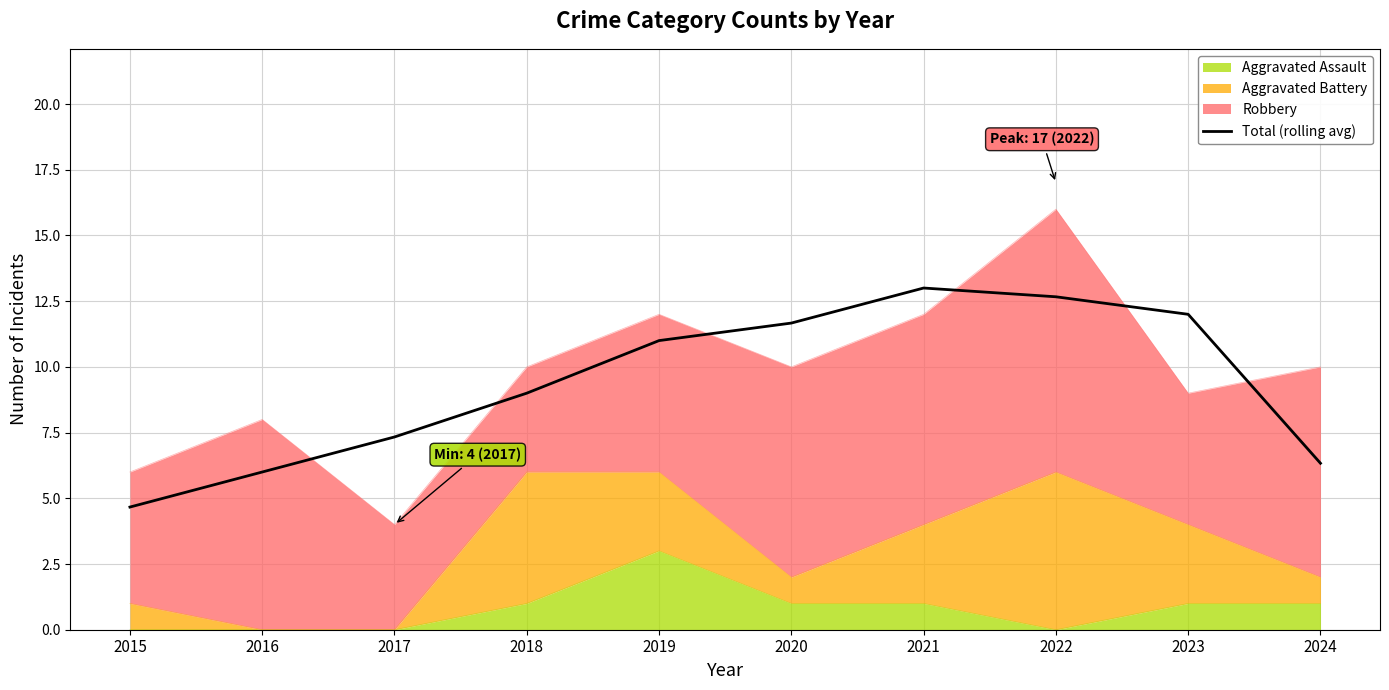

Reading right to left, list all the values displayed in this chart.

2024=6.3	2023=12.0	2022=12.7	2021=13.0	2020=11.7	2019=11.0	2018=9.0	2017=7.3	2016=6.0	2015=4.7